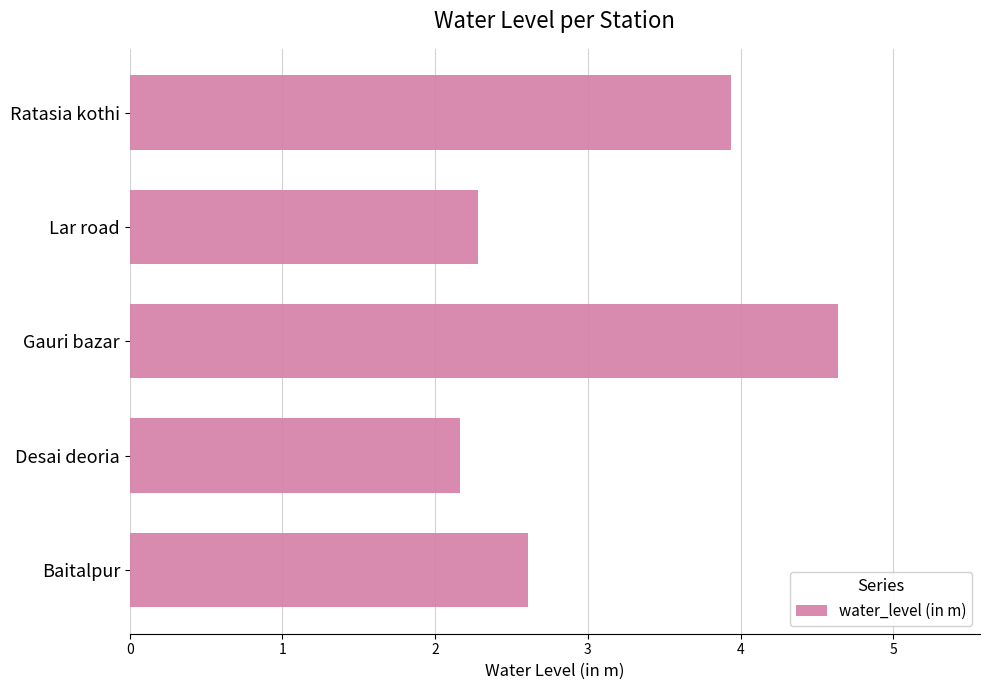

Reading bottom to top, extract all data points from this chart.

Baitalpur=2.6	Desai deoria=2.2	Gauri bazar=4.6	Lar road=2.3	Ratasia kothi=3.9